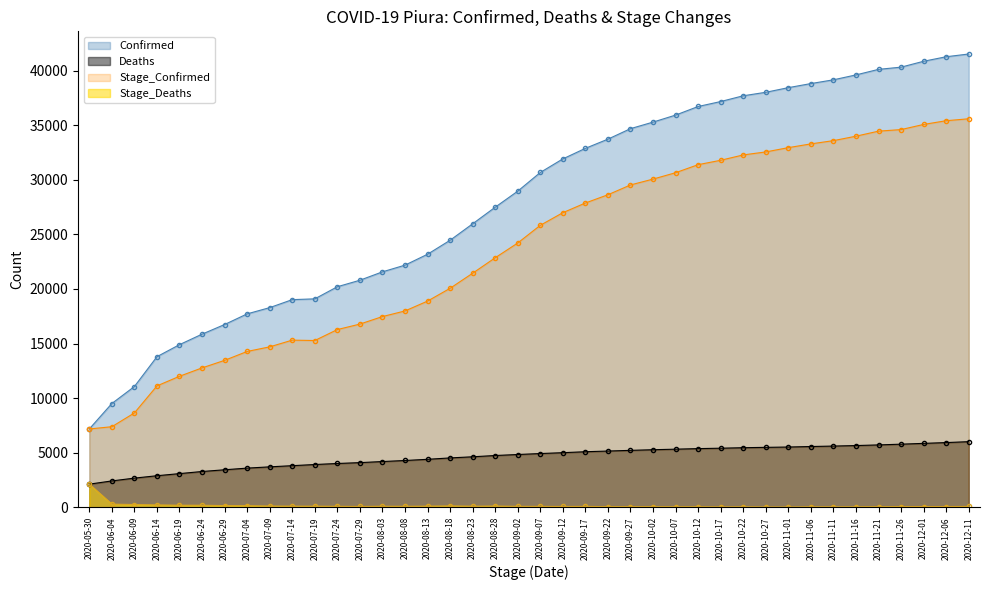

Does the chart display data point markers on the line(s)?

Yes